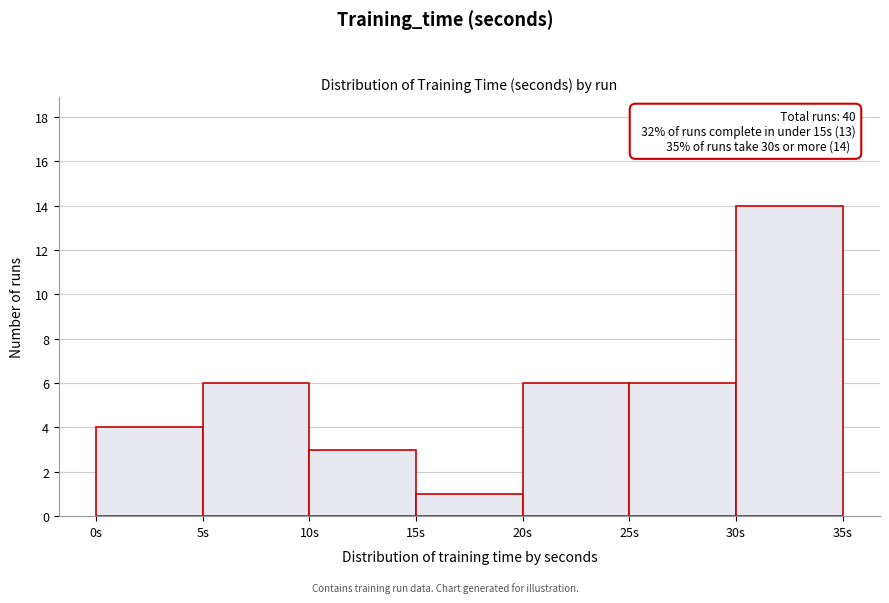

Over which range of the x-axis is the bar tallest?

30 to 35